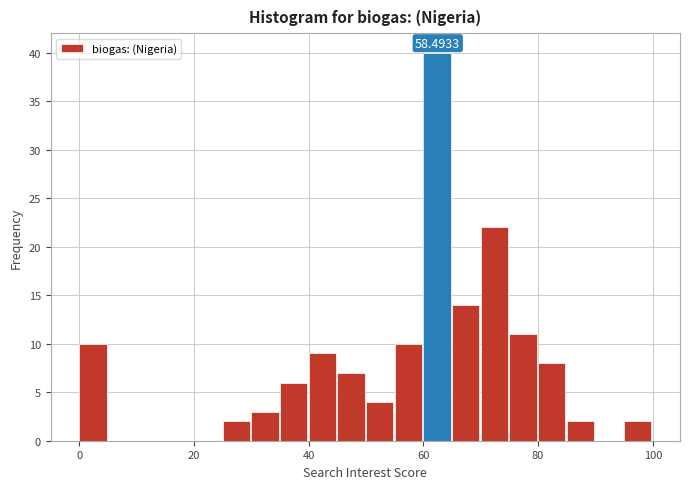

Read against the x-axis, roughly where is the centre of the tallest bar?

62